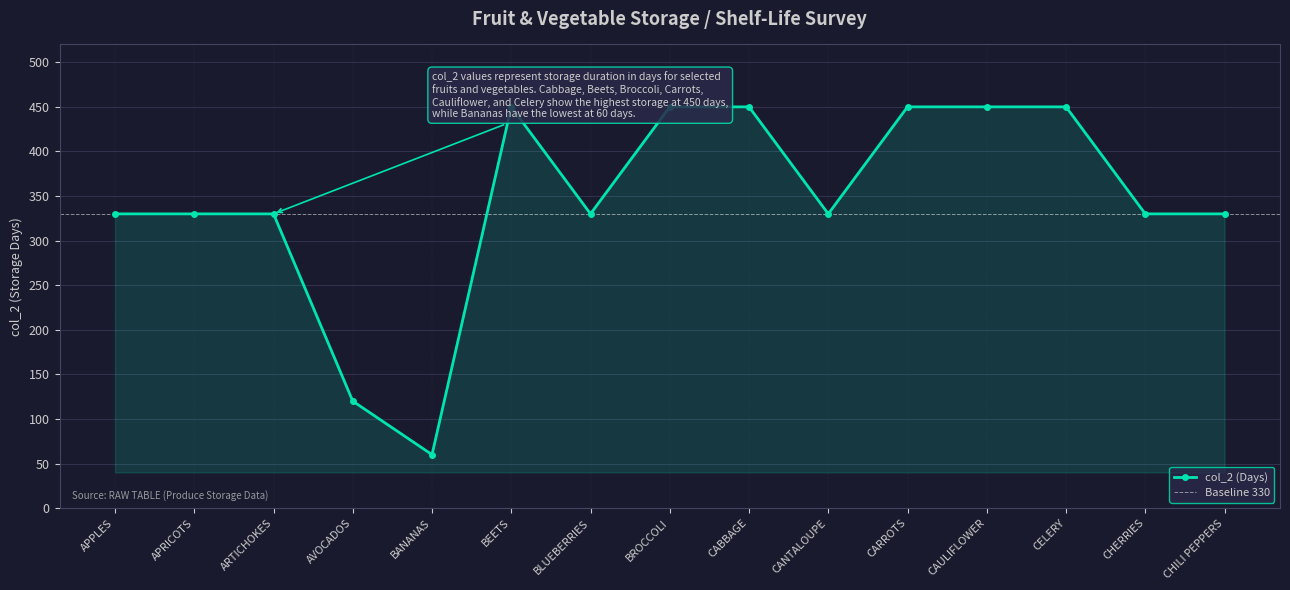

What is the sum of the values at APRICOTS and BLUEBERRIES?

660